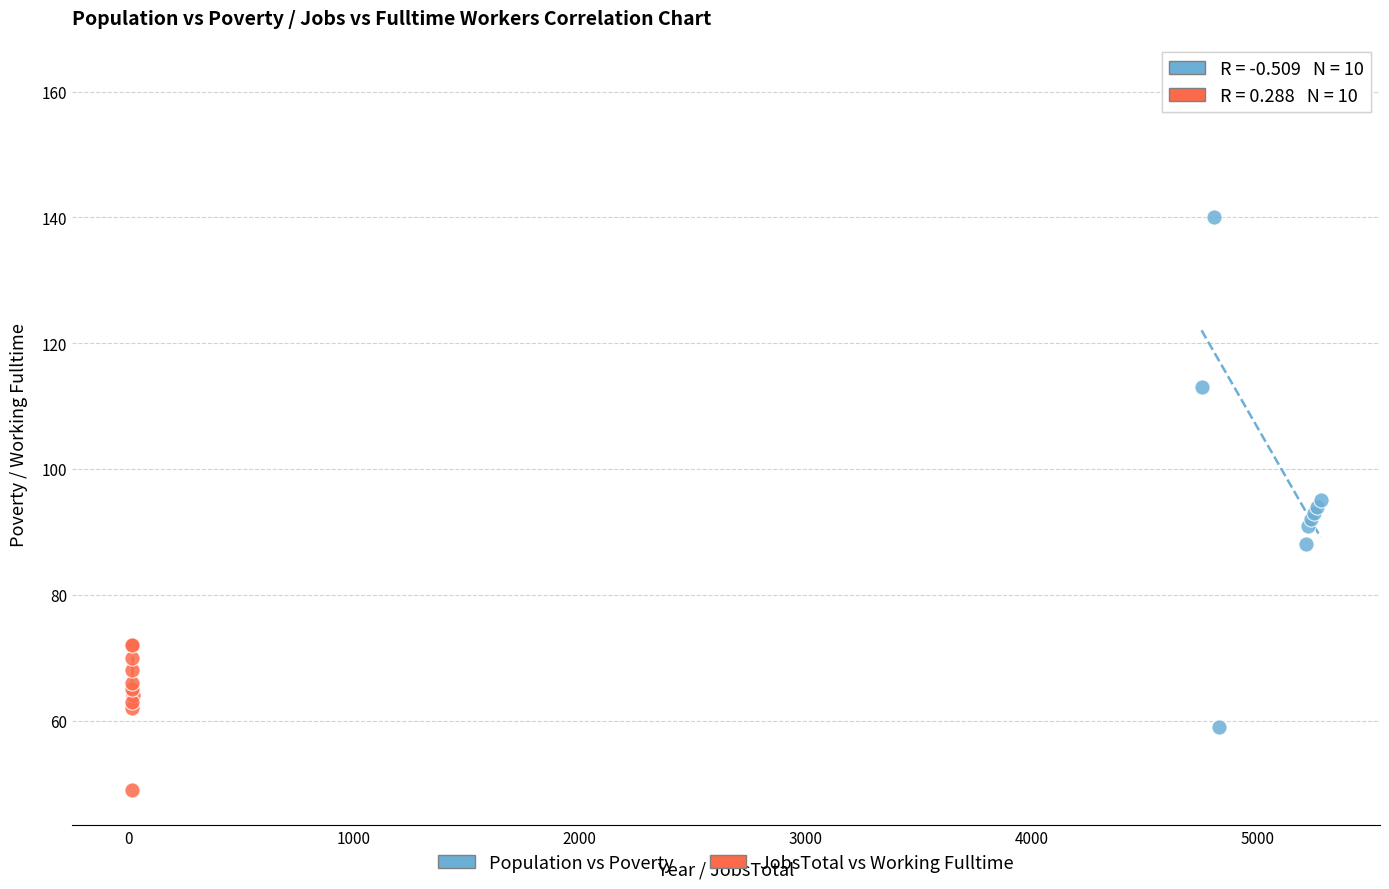

Which series has the largest Y range (max minus min)?

Population vs Poverty